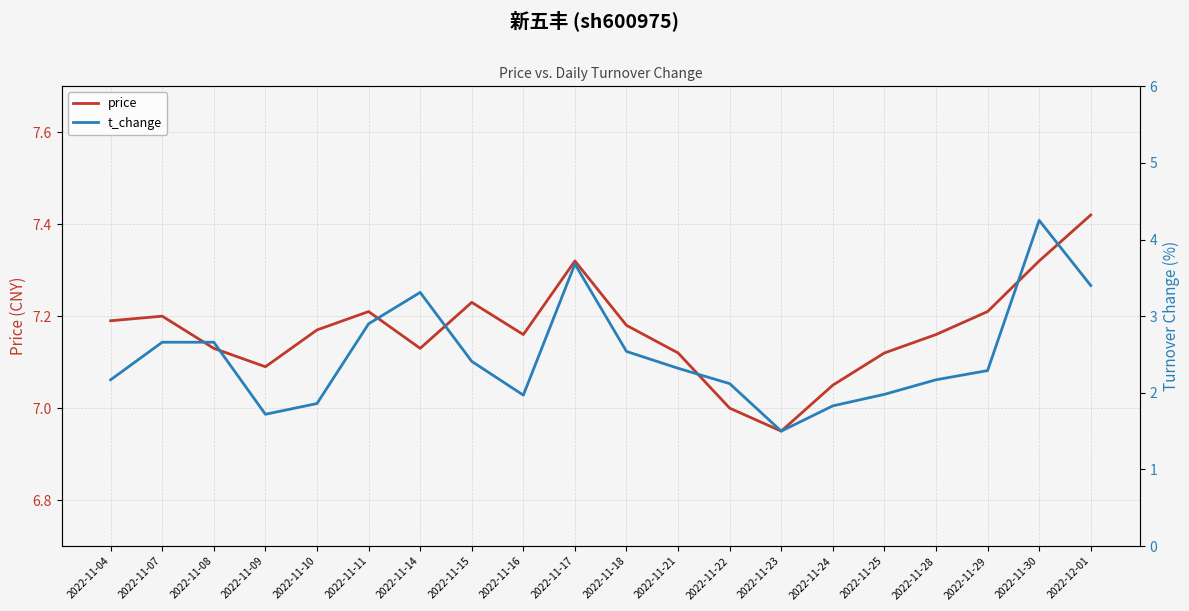

How many values in the price series are below 7?

1